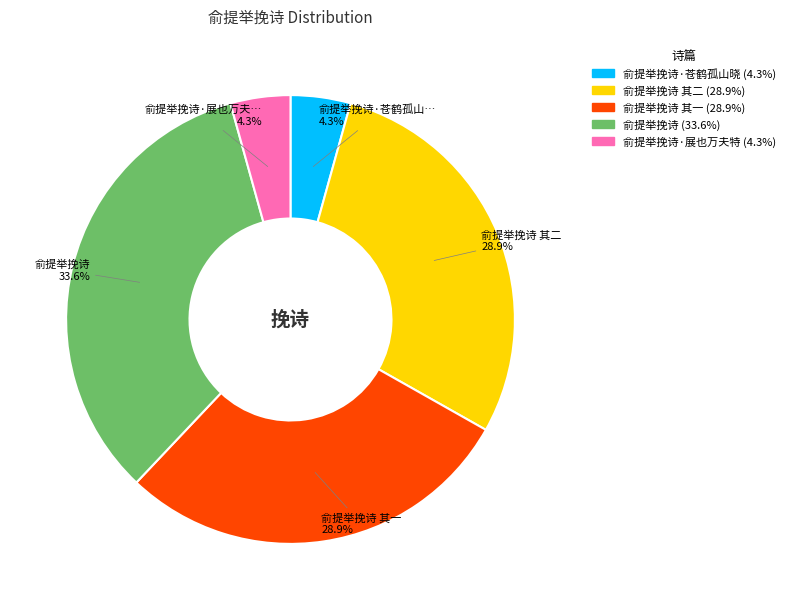

Is there any slice that represents more than half of the pie?

No